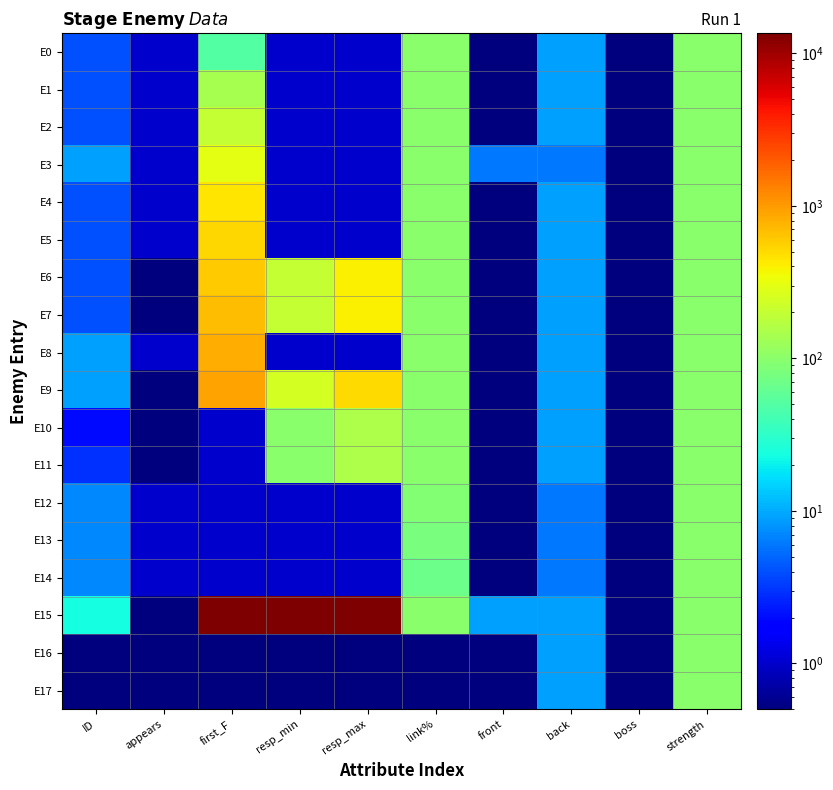

Reading left to right, what are all the values shown in this chart?

E0: ID=4.0	appears=1.0	first_F=50.0	resp_min=1.0	resp_max=1.0	link%=100.0	front=0.1	back=9.0	boss=0.1	strength=100.0
E1: ID=4.0	appears=1.0	first_F=140.0	resp_min=1.0	resp_max=1.0	link%=100.0	front=0.1	back=9.0	boss=0.1	strength=100.0
E2: ID=4.0	appears=1.0	first_F=200.0	resp_min=1.0	resp_max=1.0	link%=100.0	front=0.1	back=9.0	boss=0.1	strength=100.0
E3: ID=9.0	appears=1.0	first_F=300.0	resp_min=1.0	resp_max=1.0	link%=100.0	front=6.0	back=6.0	boss=0.1	strength=100.0
E4: ID=4.0	appears=1.0	first_F=450.0	resp_min=1.0	resp_max=1.0	link%=100.0	front=0.1	back=9.0	boss=0.1	strength=100.0
E5: ID=4.0	appears=1.0	first_F=525.0	resp_min=1.0	resp_max=1.0	link%=100.0	front=0.1	back=9.0	boss=0.1	strength=100.0
E6: ID=4.0	appears=0.1	first_F=600.0	resp_min=200.0	resp_max=400.0	link%=100.0	front=0.1	back=9.0	boss=0.1	strength=100.0
E7: ID=4.0	appears=0.1	first_F=690.0	resp_min=200.0	resp_max=400.0	link%=100.0	front=0.1	back=9.0	boss=0.1	strength=100.0
E8: ID=9.0	appears=1.0	first_F=825.0	resp_min=1.0	resp_max=1.0	link%=100.0	front=0.1	back=9.0	boss=0.1	strength=100.0
E9: ID=9.0	appears=0.1	first_F=900.0	resp_min=250.0	resp_max=500.0	link%=100.0	front=0.1	back=9.0	boss=0.1	strength=100.0
E10: ID=2.0	appears=0.1	first_F=1.0	resp_min=100.0	resp_max=150.0	link%=99.0	front=0.1	back=9.0	boss=0.1	strength=100.0
E11: ID=3.0	appears=0.1	first_F=1.0	resp_min=100.0	resp_max=150.0	link%=99.0	front=0.1	back=9.0	boss=0.1	strength=100.0
E12: ID=7.0	appears=1.0	first_F=1.0	resp_min=1.0	resp_max=1.0	link%=90.0	front=0.1	back=6.0	boss=0.1	strength=100.0
E13: ID=7.0	appears=1.0	first_F=1.0	resp_min=1.0	resp_max=1.0	link%=80.0	front=0.1	back=6.0	boss=0.1	strength=100.0
E14: ID=7.0	appears=1.0	first_F=1.0	resp_min=1.0	resp_max=1.0	link%=70.0	front=0.1	back=6.0	boss=0.1	strength=100.0
E15: ID=23.0	appears=0.1	first_F=13500.0	resp_min=13500.0	resp_max=13500.0	link%=100.0	front=9.0	back=9.0	boss=0.1	strength=100.0
E16: ID=0.1	appears=0.1	first_F=0.1	resp_min=0.1	resp_max=0.1	link%=0.1	front=0.1	back=9.0	boss=0.1	strength=100.0
E17: ID=0.1	appears=0.1	first_F=0.1	resp_min=0.1	resp_max=0.1	link%=0.1	front=0.1	back=9.0	boss=0.1	strength=100.0